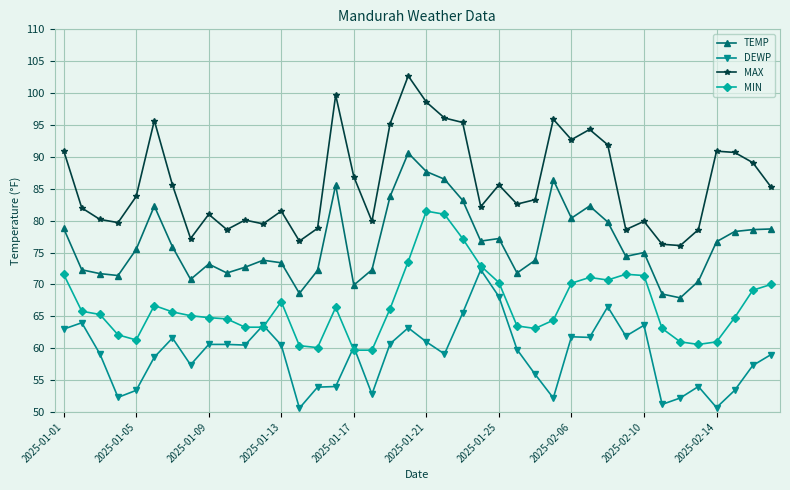

Which series has the largest range (max minus min)?

MAX